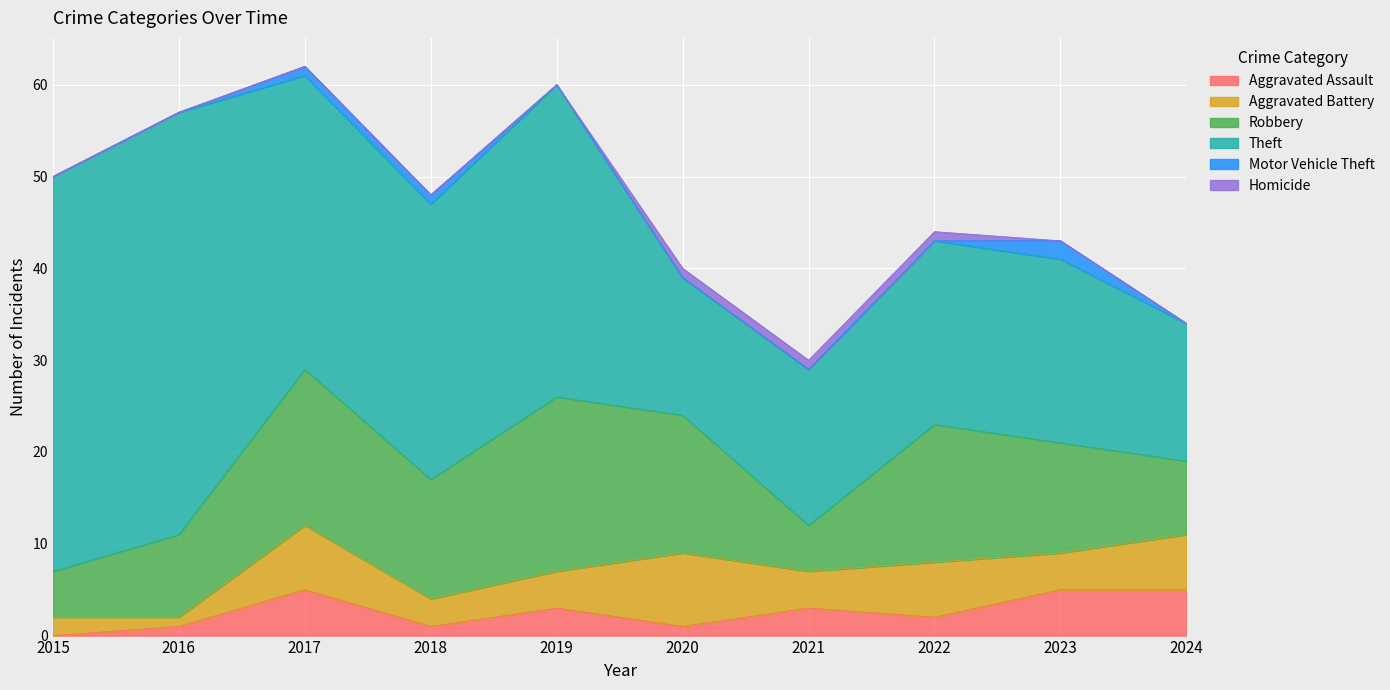

How many interior local valleys does the Robbery series have?

2